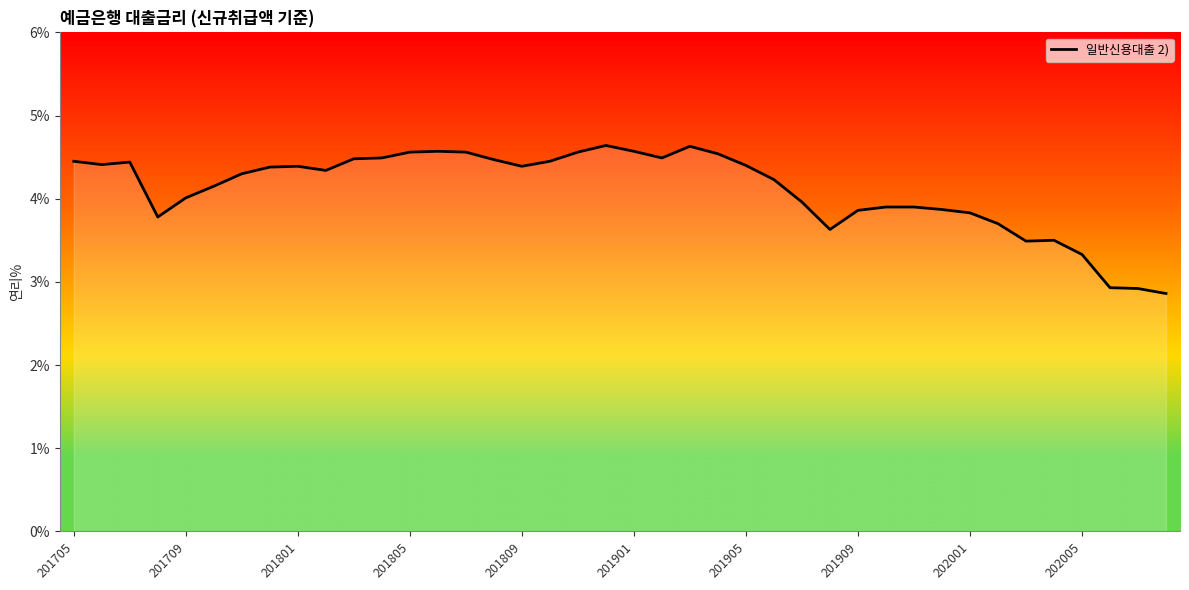

What is the difference between the maximum and minimum values?

1.8